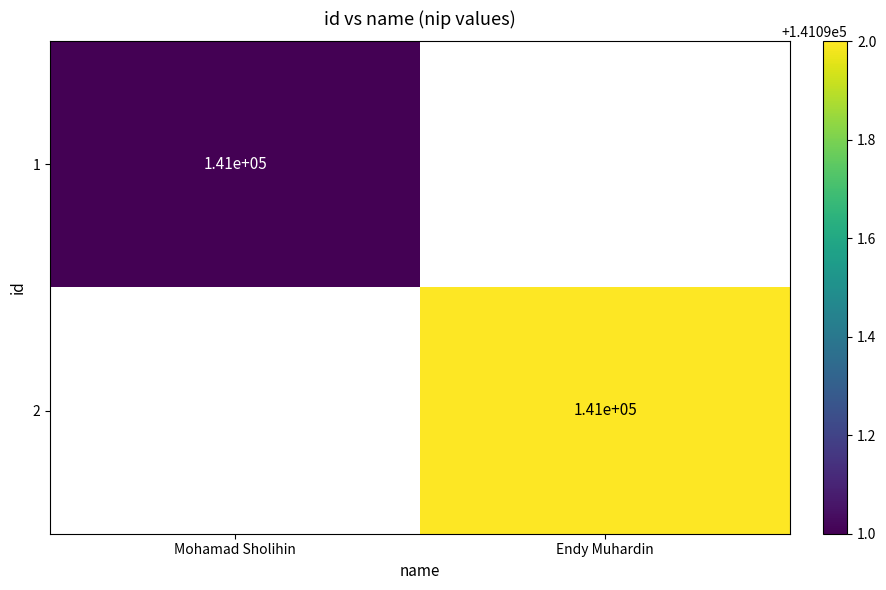

Which category has the highest value across all series?

Endy Muhardin